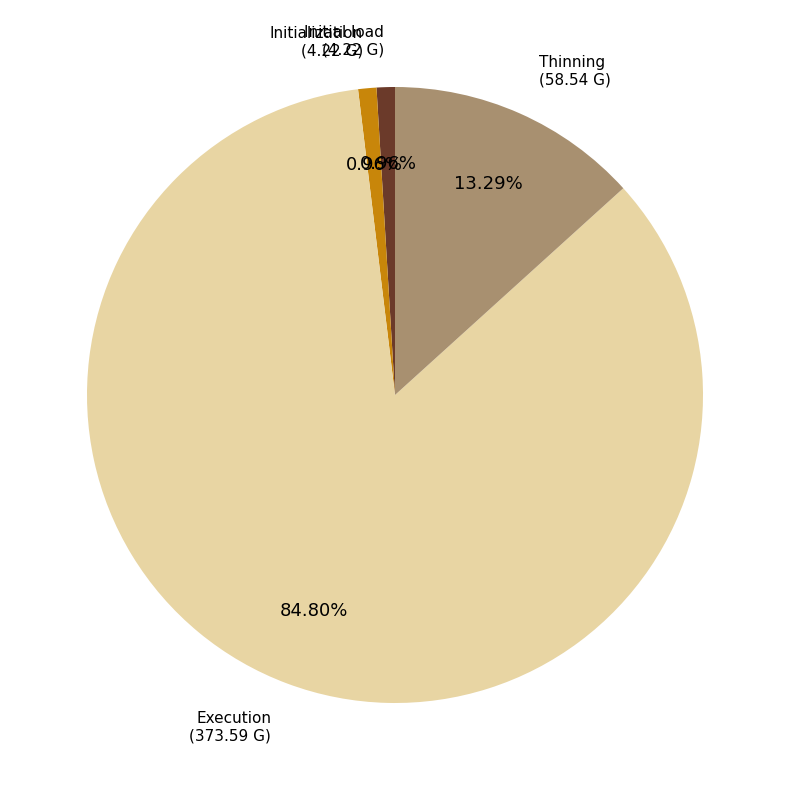

Does any single category account for the majority?

Yes